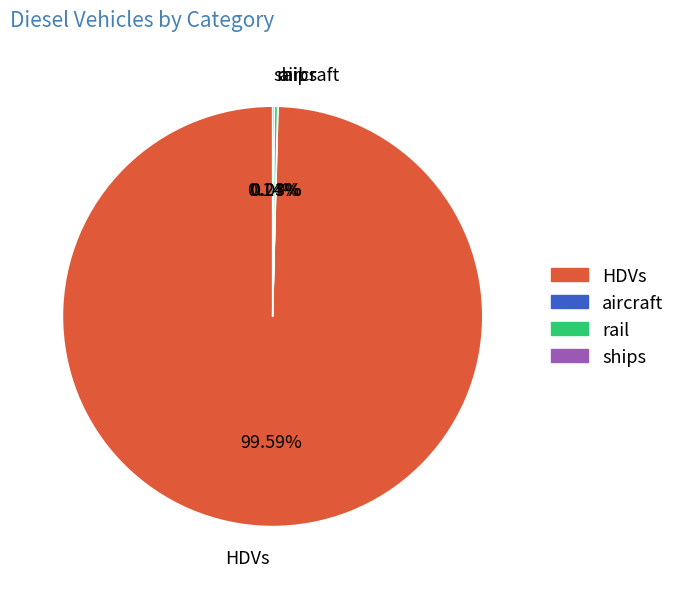

Which category has the biggest portion of the pie?

HDVs